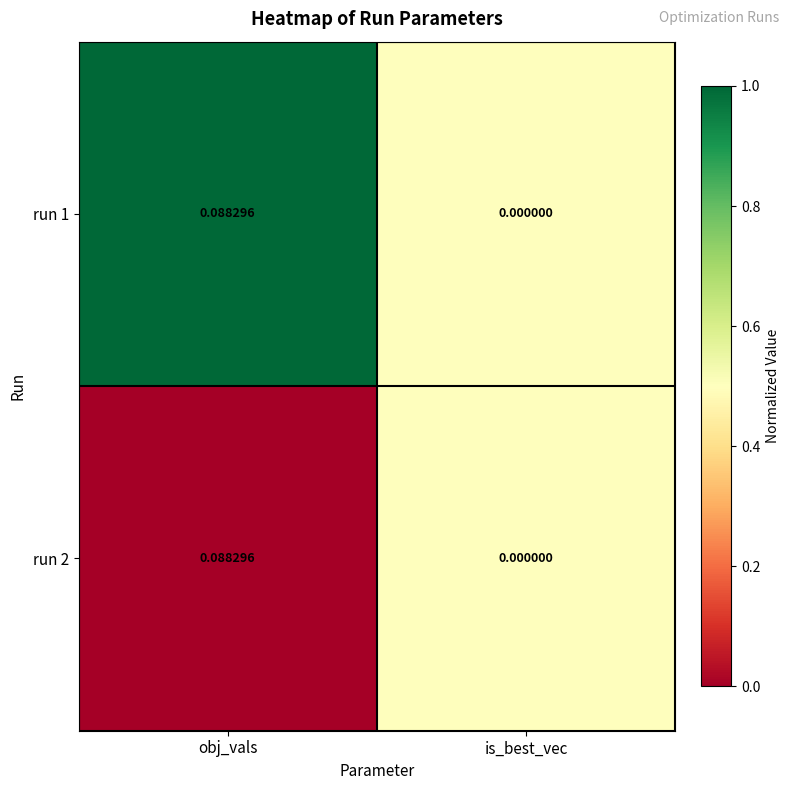

At which label is run 1 closest to 0?

is_best_vec